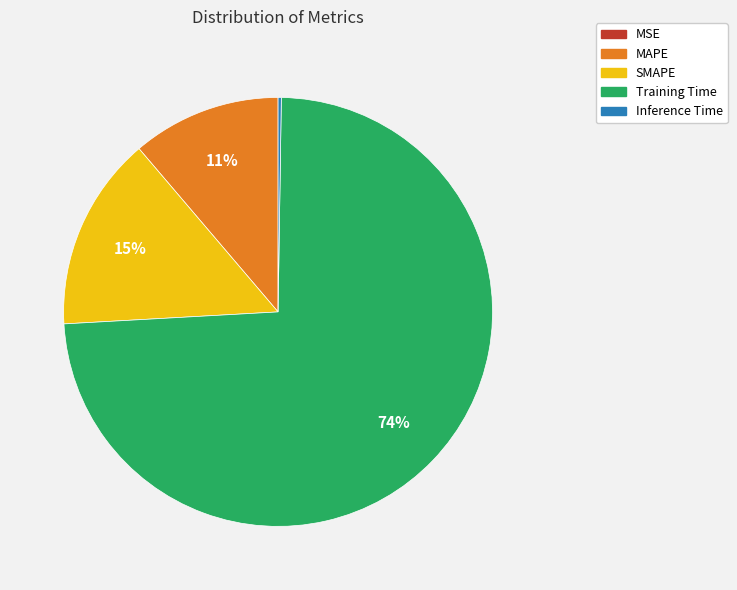

Is there any slice that represents more than half of the pie?

Yes